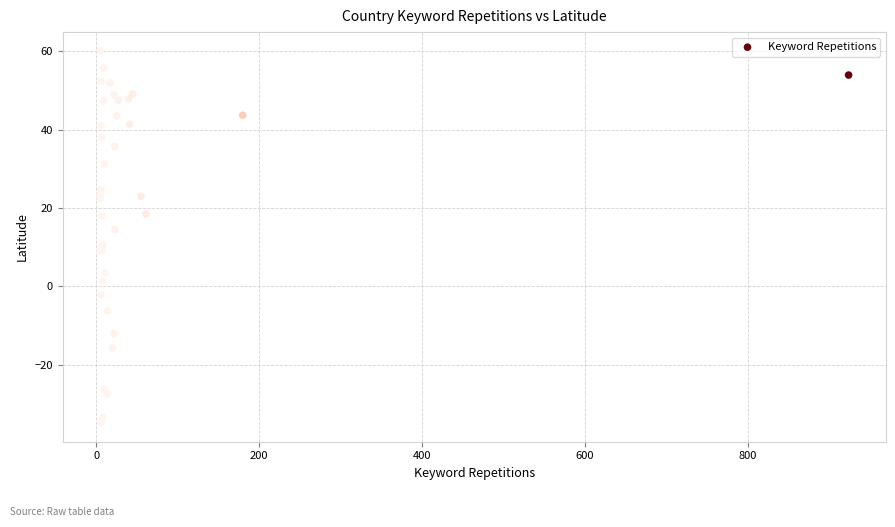

What Y value in the scatter plot is closest to 12?

10.5